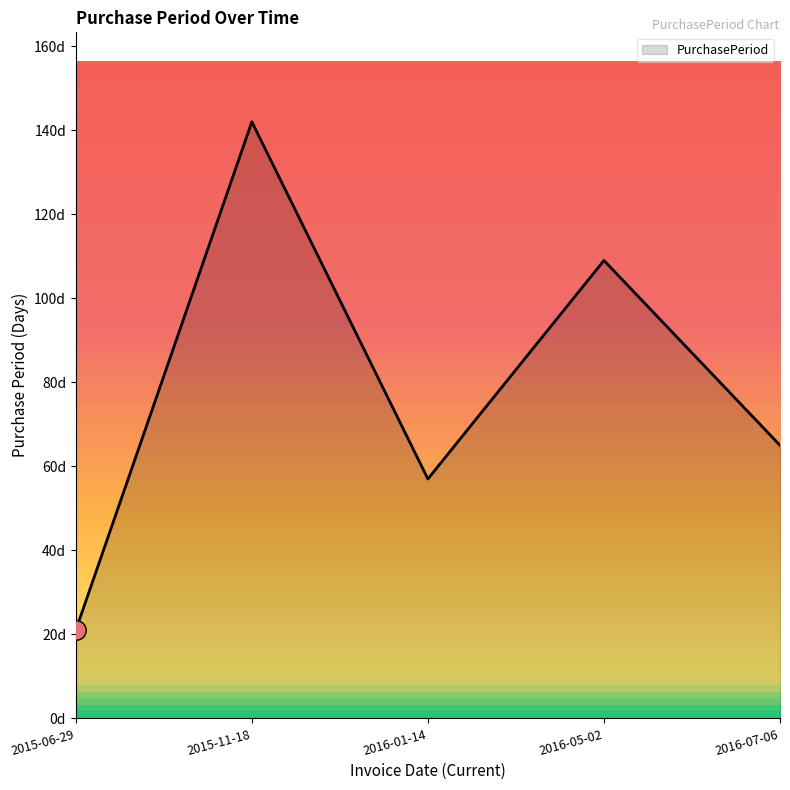

Rank the categories by value from lowest to highest.

2015-06-29, 2016-01-14, 2016-07-06, 2016-05-02, 2015-11-18